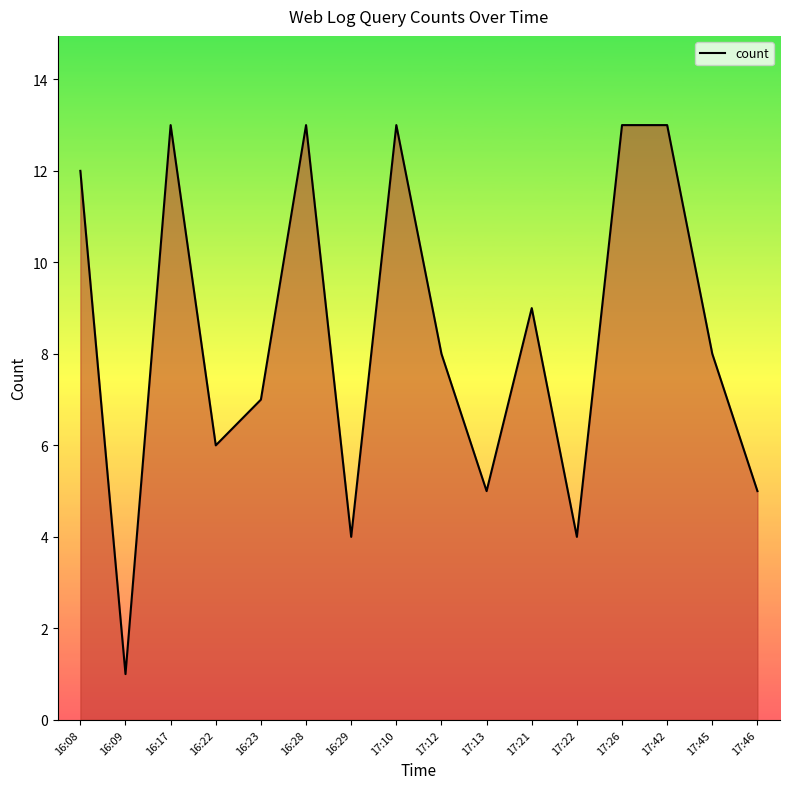

What position from the right is 16:22?

13